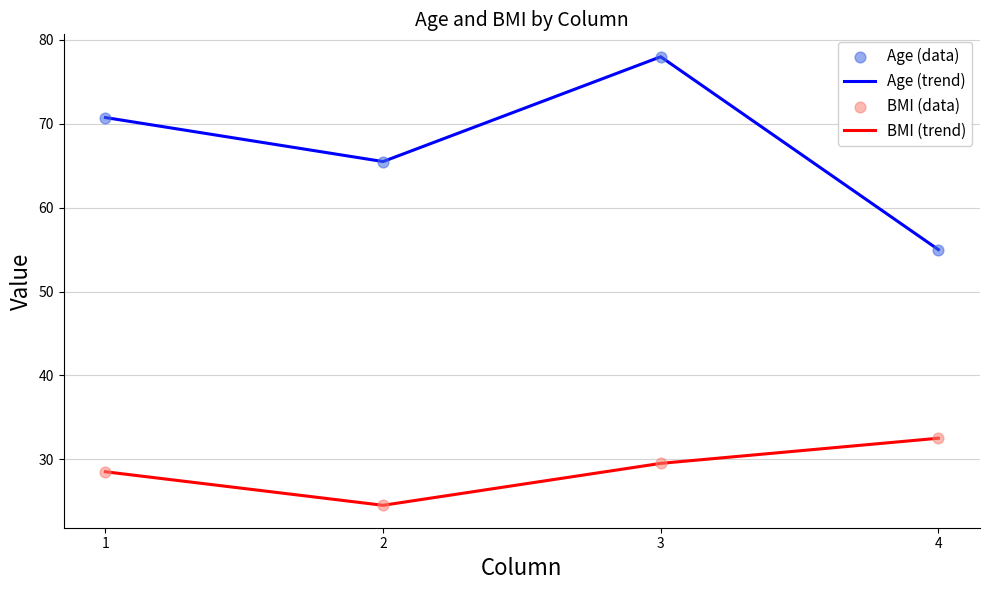

At how many categories does at least one series exceed 52?

4